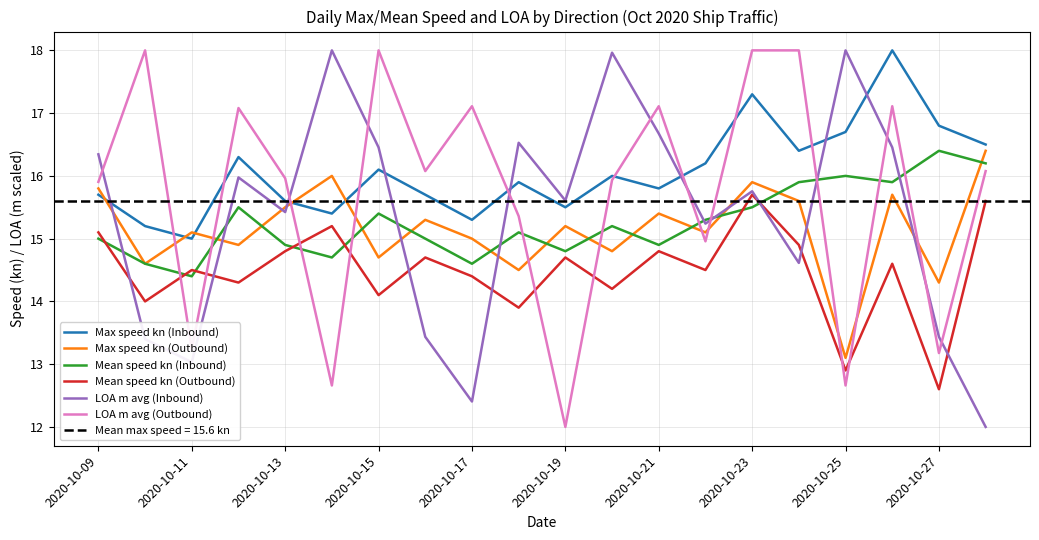

Is the value of Max speed kn (Inbound) at 12 greater than the value of Mean speed kn (Outbound) at 2020-10-19?

No